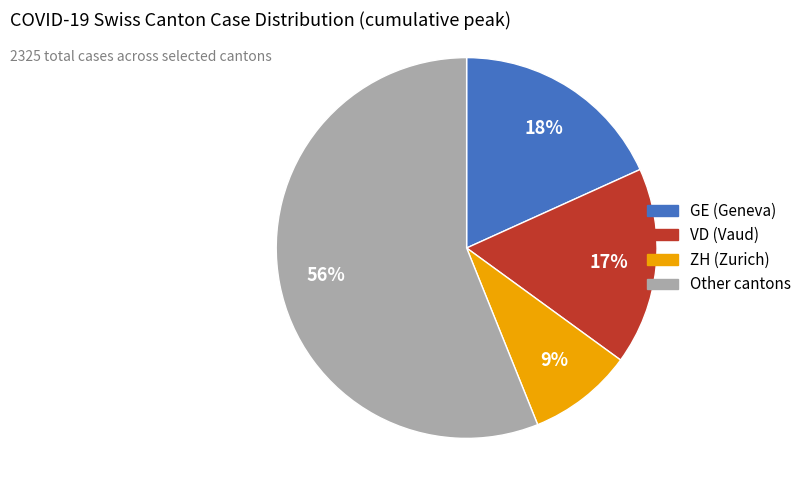

Is there any slice that represents more than half of the pie?

Yes